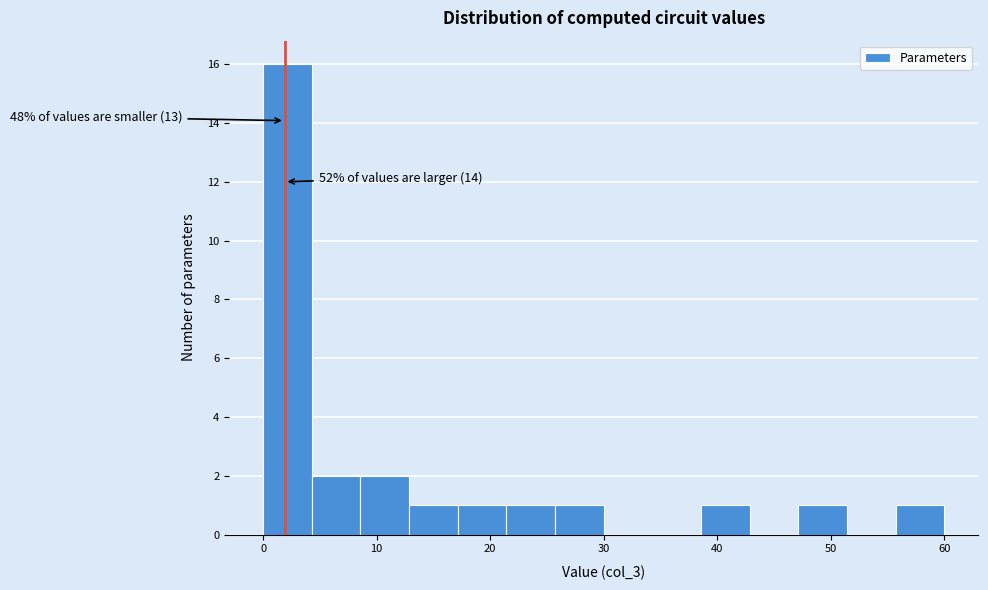

Which range on the x-axis has the tallest bar?

0 to 4